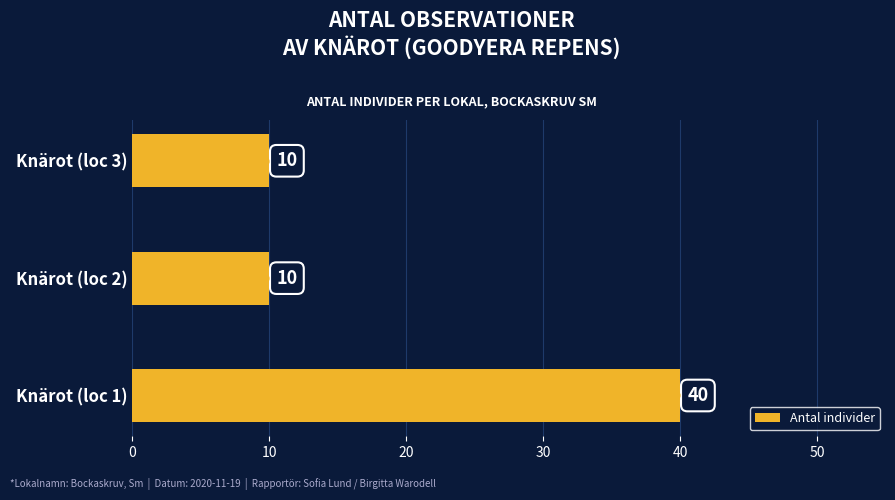

What is the difference between the Antal individer values at Knärot (loc 2) and Knärot (loc 1)?

30